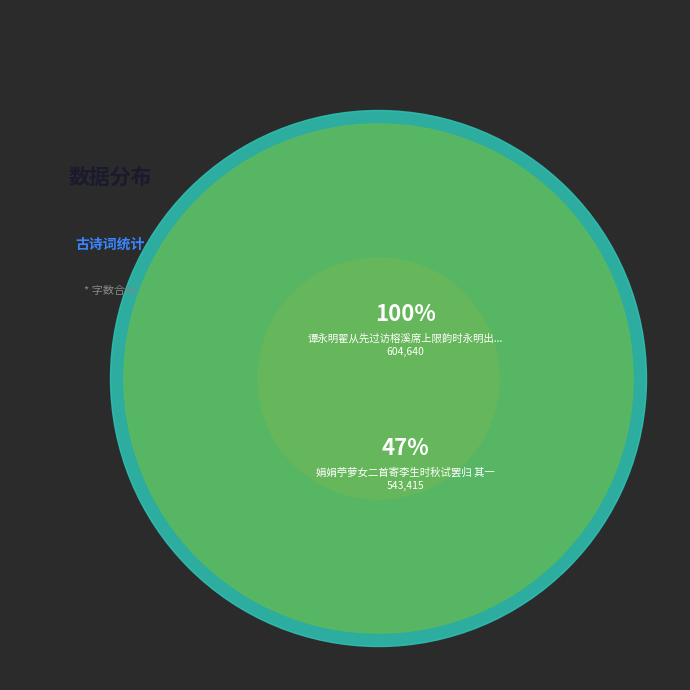

Count the number of slices in the pie.

2